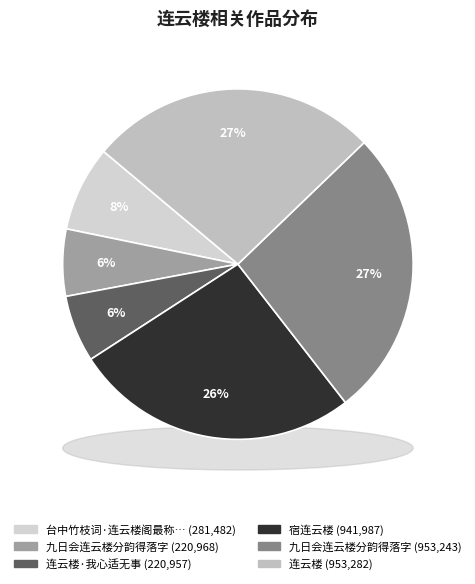

Is 九日会连云楼分韵得落字 the majority of the pie?

No